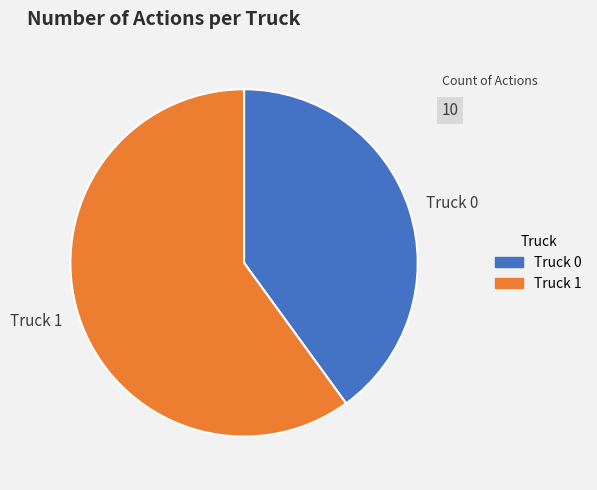

Does any single category account for the majority?

Yes